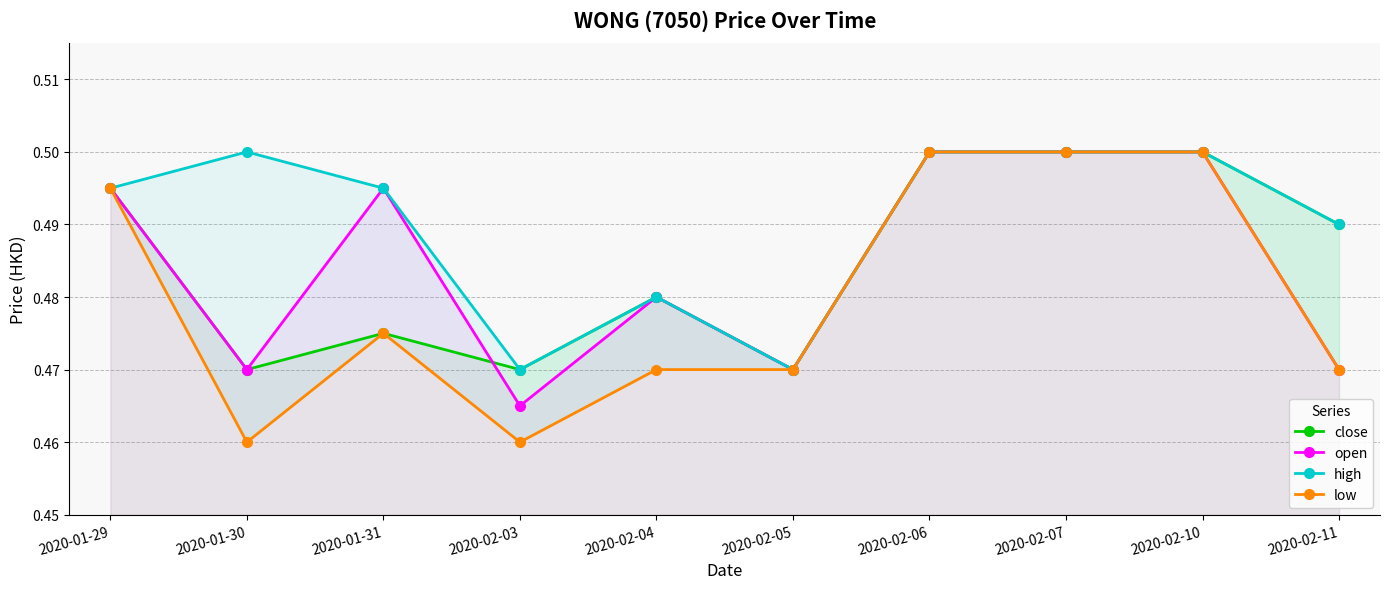

Count the close values in the range 0 to 1.

10